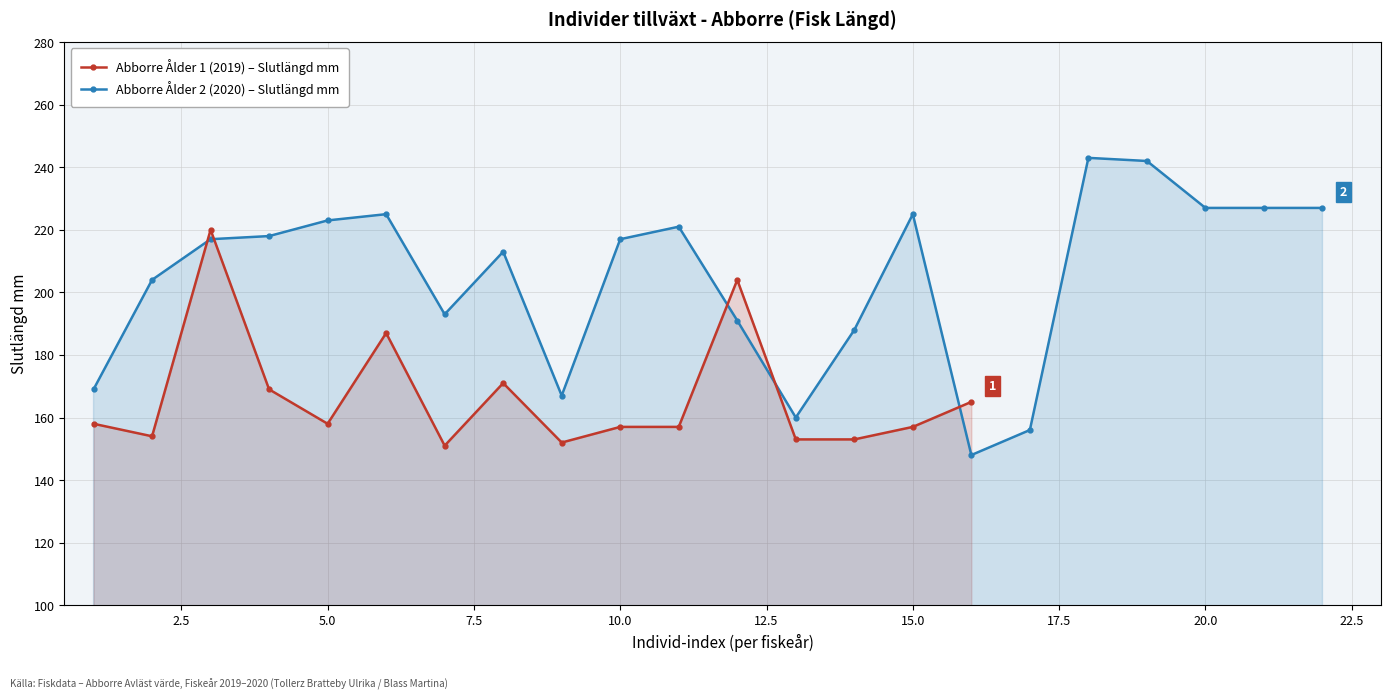

Is it true that Abborre Ålder 1 (2019) – Slutlängd mm equals 157 at 15.0?

True